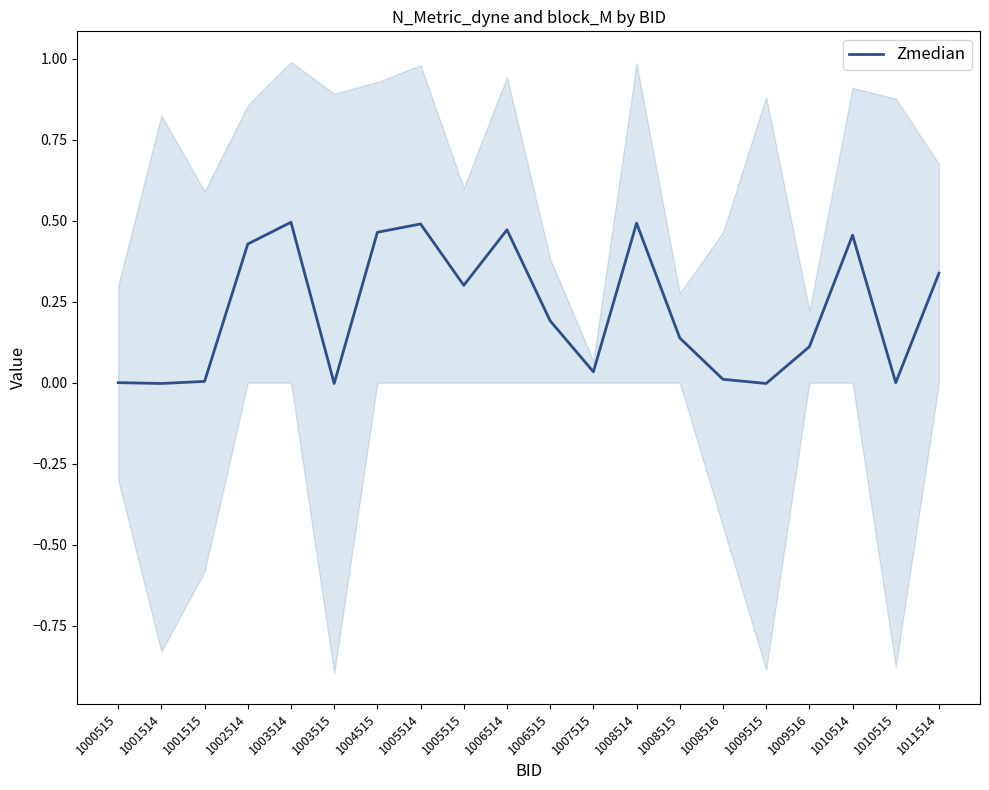

What value does the data have at 1010514?

0.5